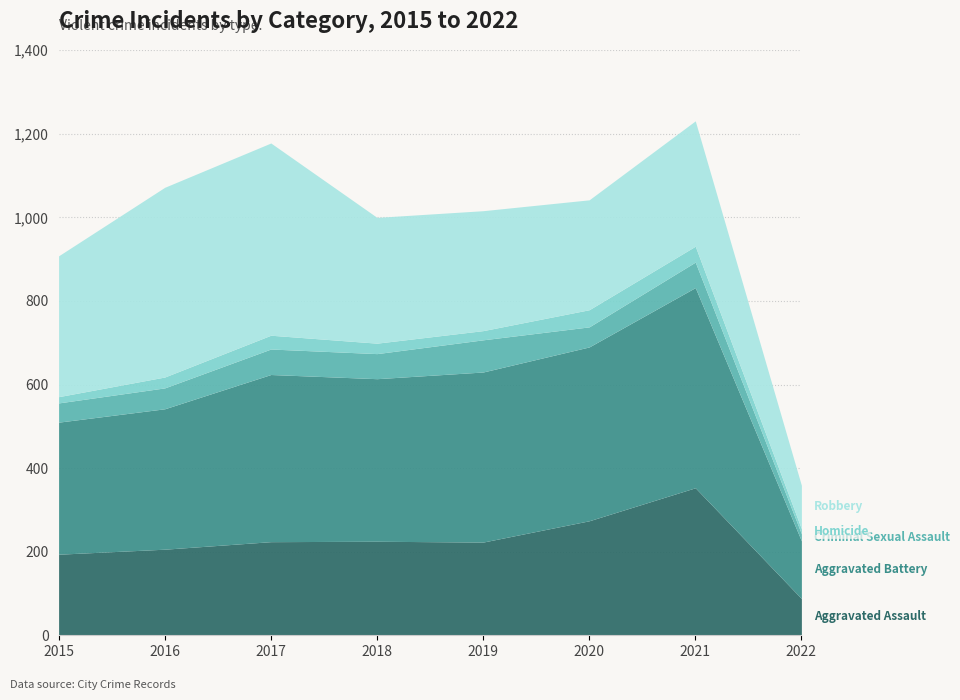

What is the difference between the maximum and minimum values in the Robbery series?

356